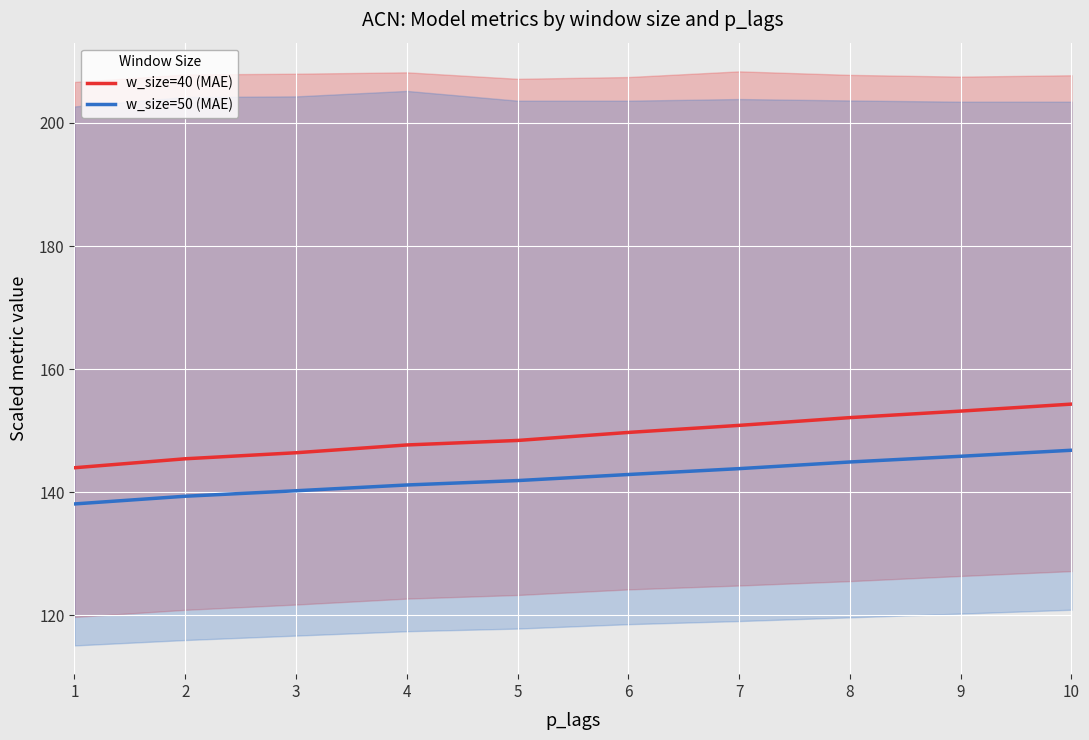

True or false: w_size=50 (MAE) and w_size=40 (MAE) intersect in this chart.

False